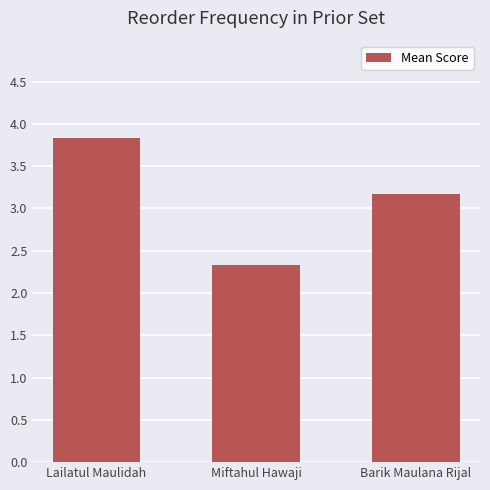

Count the values in the range 2 to 3.

1